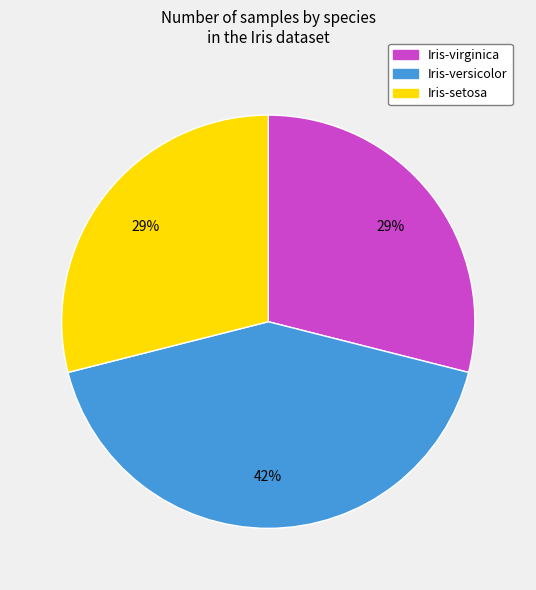

To the nearest percent, what is the average slice percentage?

33%